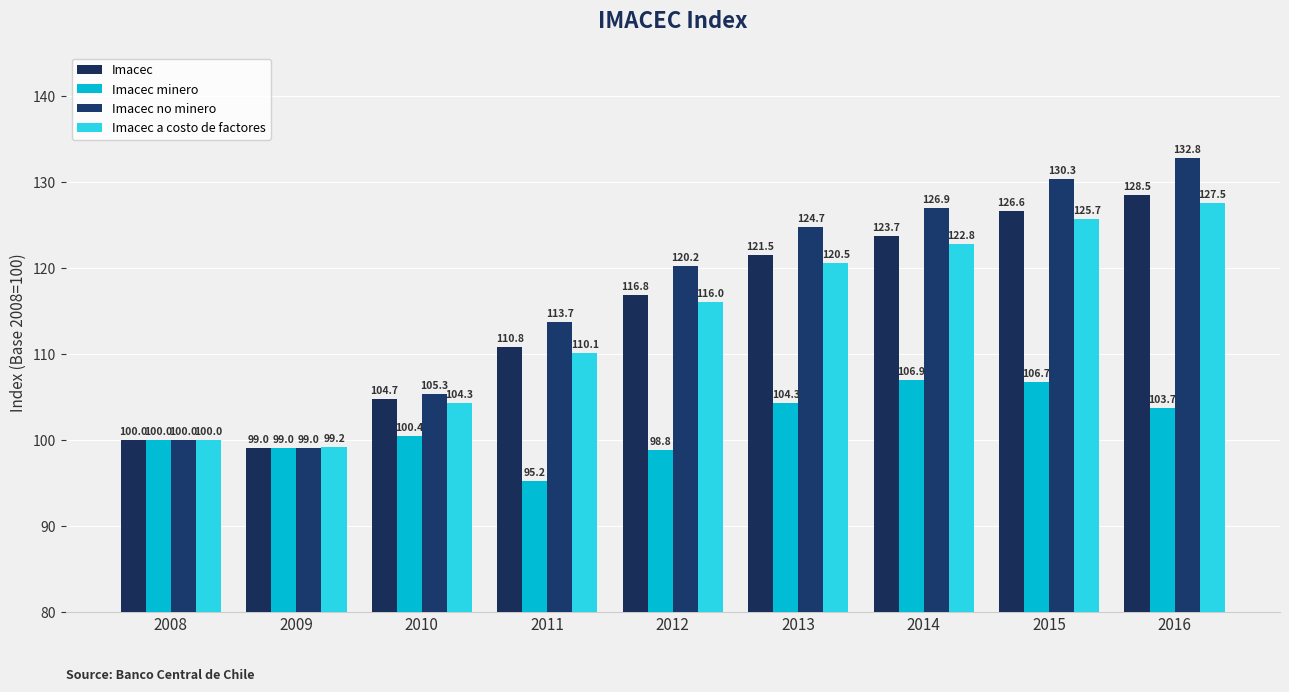

What is the highest value of the Imacec minero series?

106.9